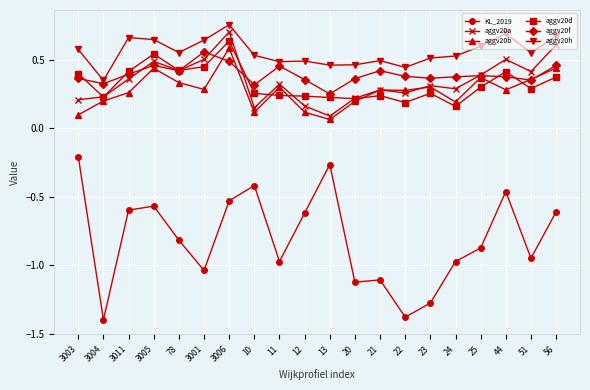

What is the minimum value shown in the chart?

-1.4